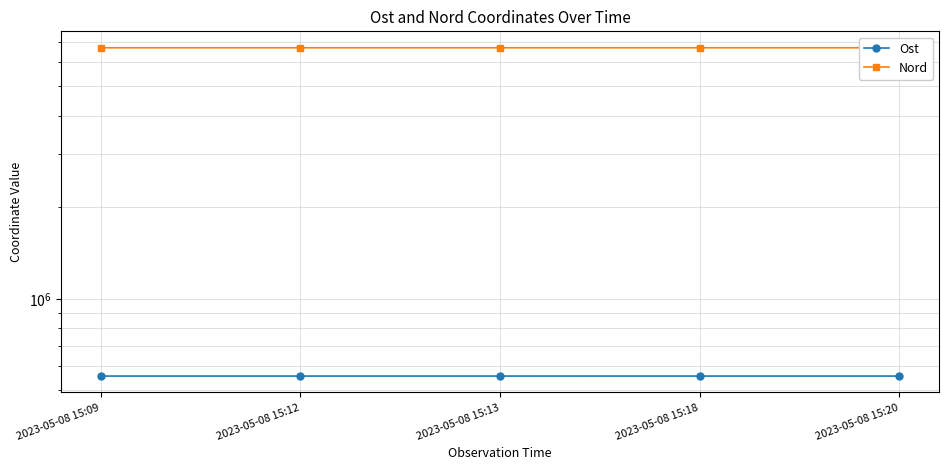

Which series has the largest total across all categories?

Nord